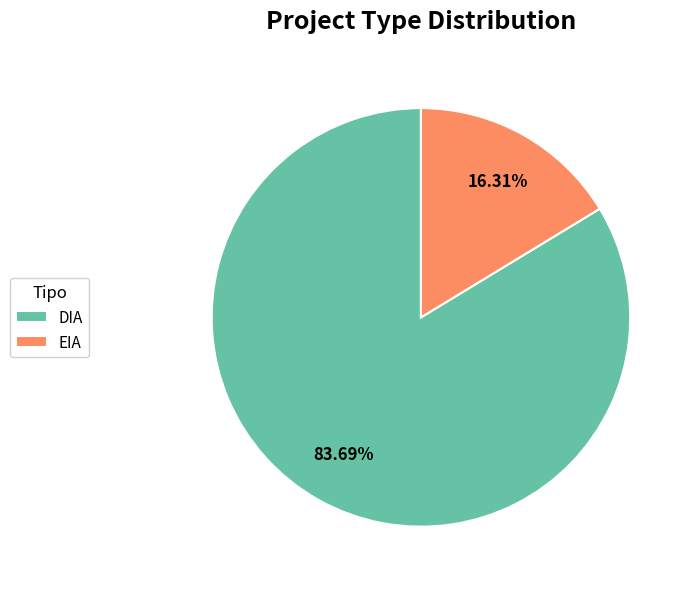

To the nearest percent, what portion does DIA represent?

84%